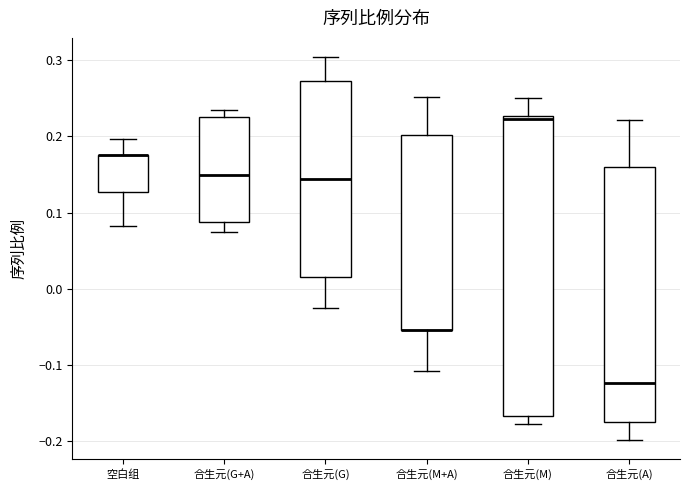

Where does the upper whisker of the box for 合生元(M+A) end on the y-axis? The values are not printed on the chart, so give them approximately, as read against the axis.

0.25